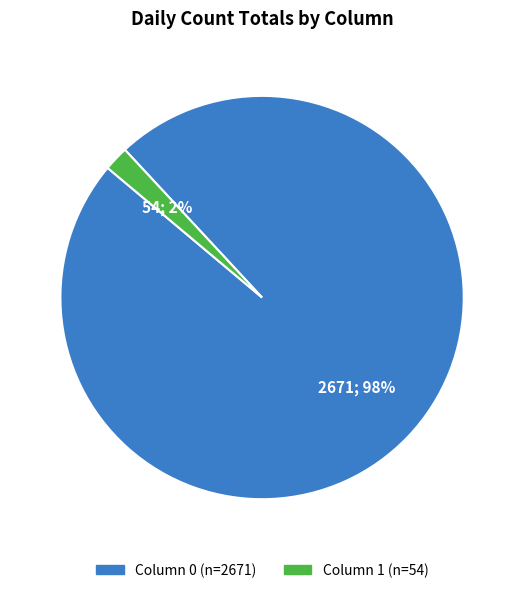

To the nearest percent, what is the average slice percentage?

50%